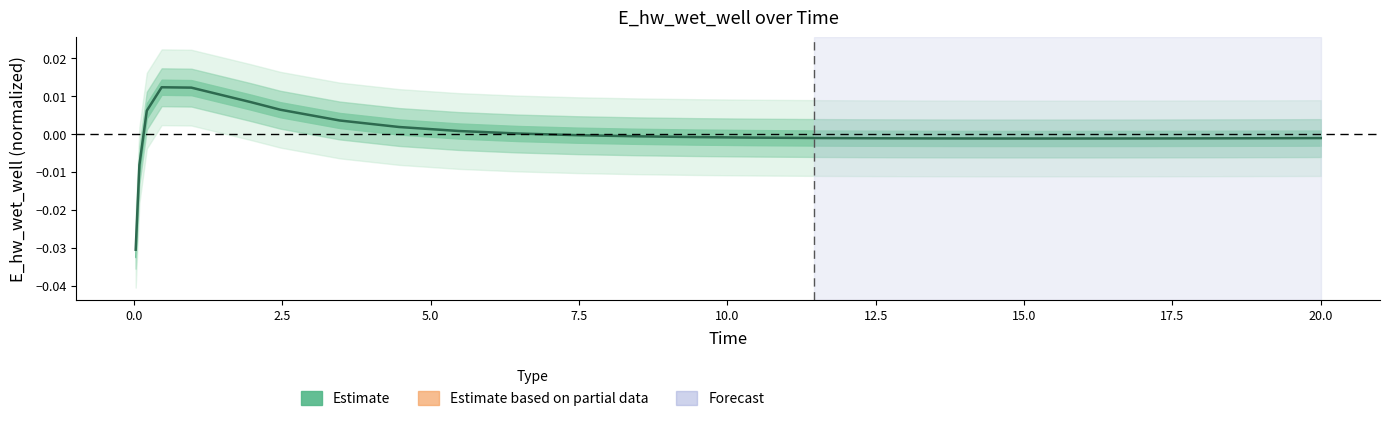

The value at 20.0 is 0.0. True or false?

False